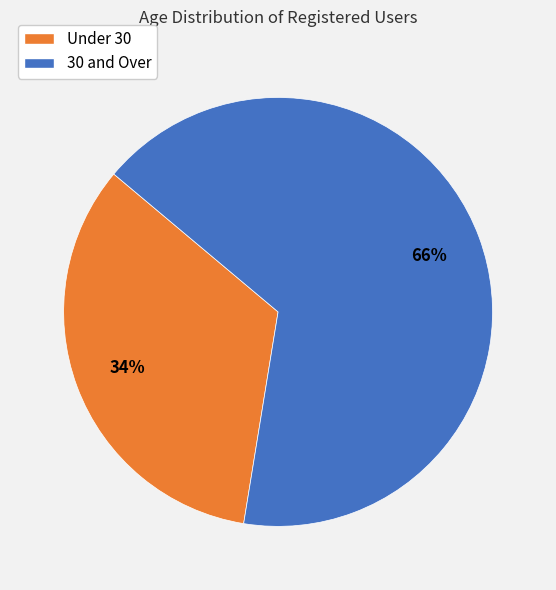

Does any single category account for the majority?

Yes